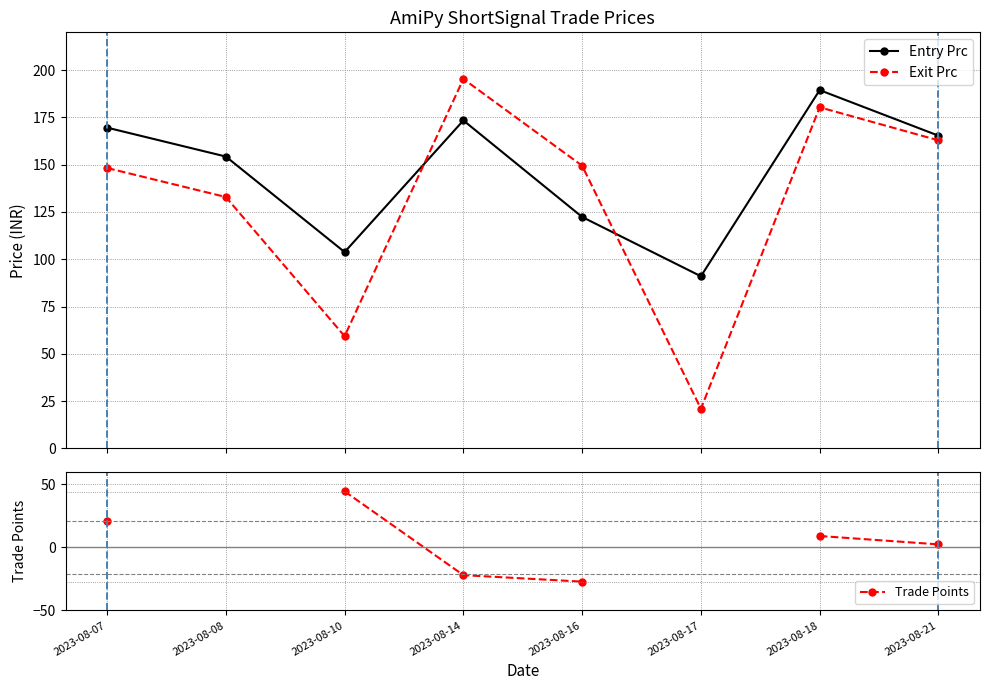

What is the spread (max minus min) of values at 2023-08-10?

59.3